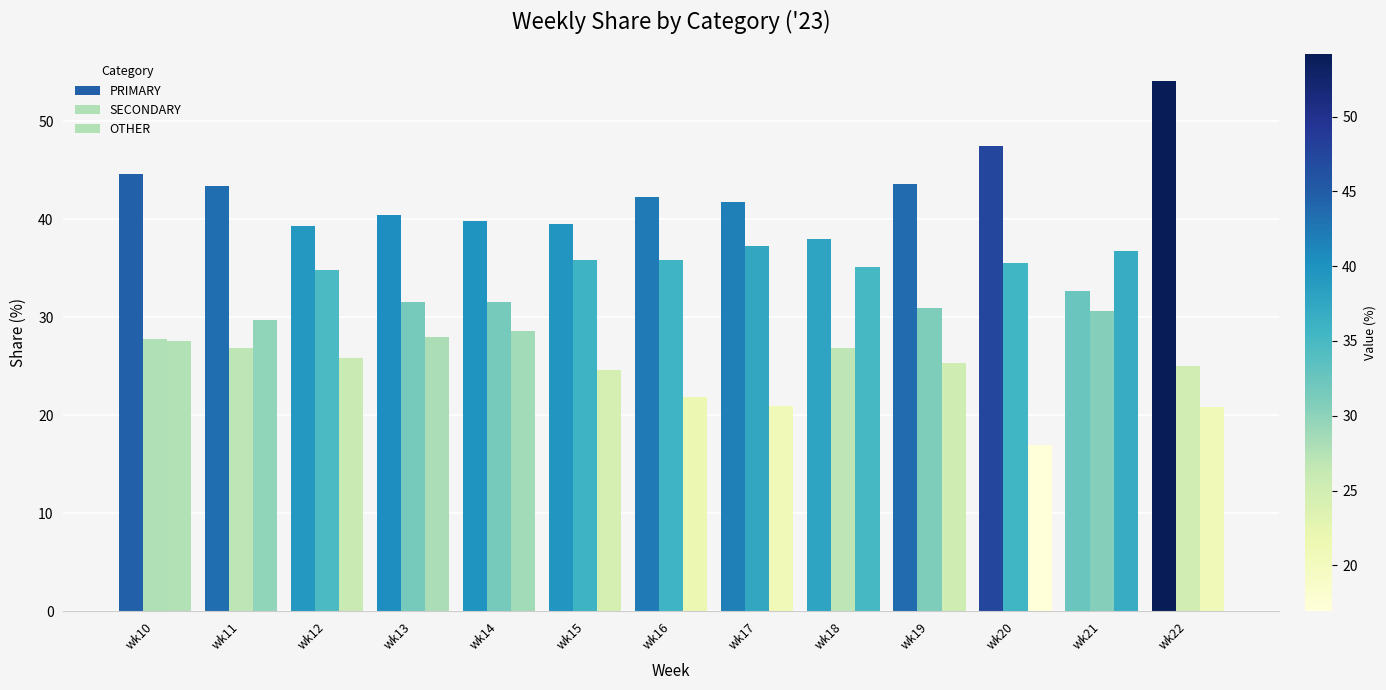

Where does the OTHER series first go above 25?

wk10